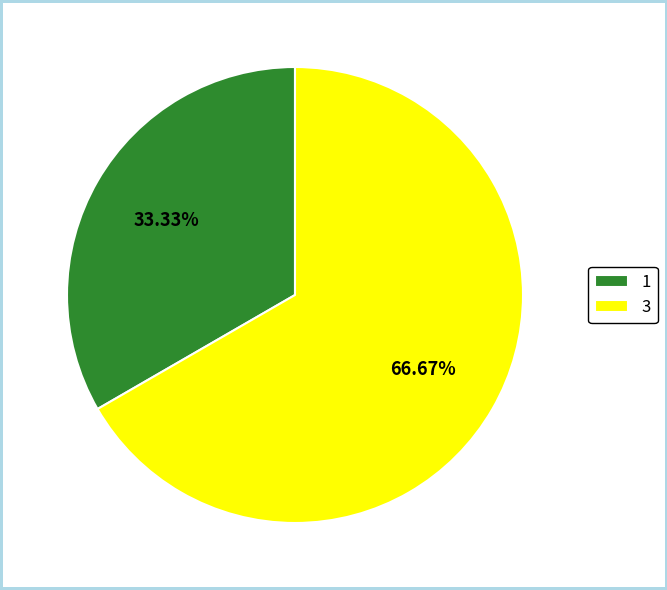

To the nearest percent, what is the combined percentage of 1 and 3?

100%